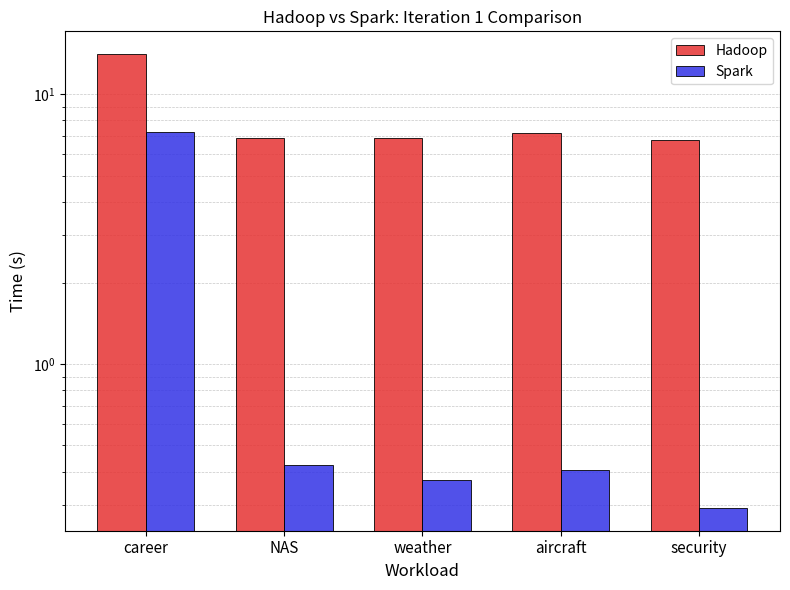

At which label is Hadoop closest to 10?

aircraft